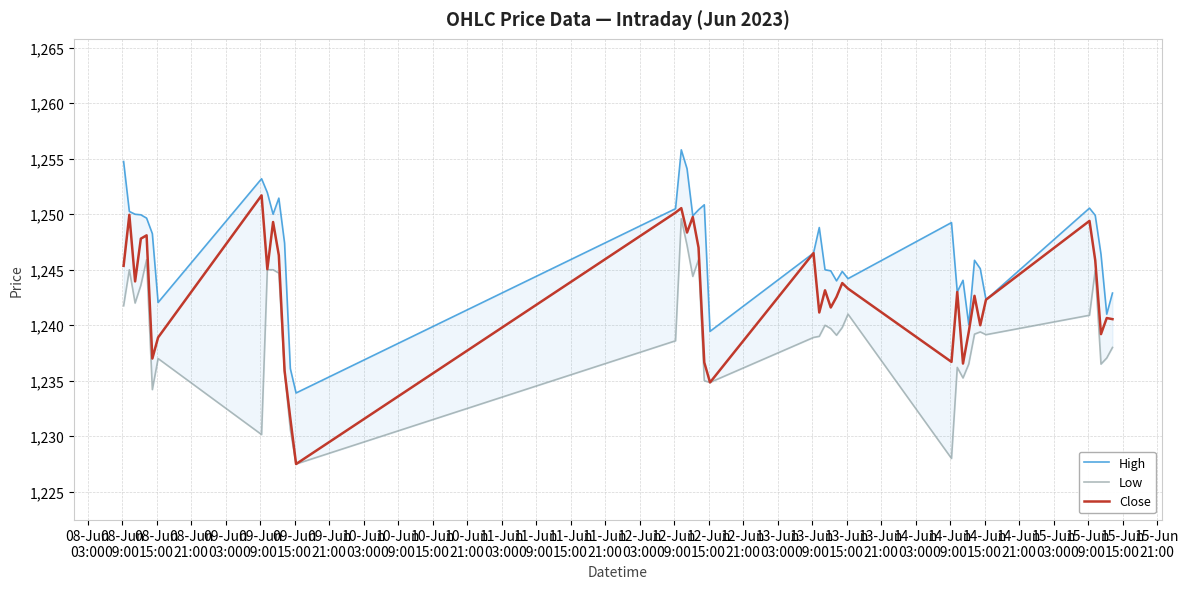

True or false: High and Low intersect in this chart.

False